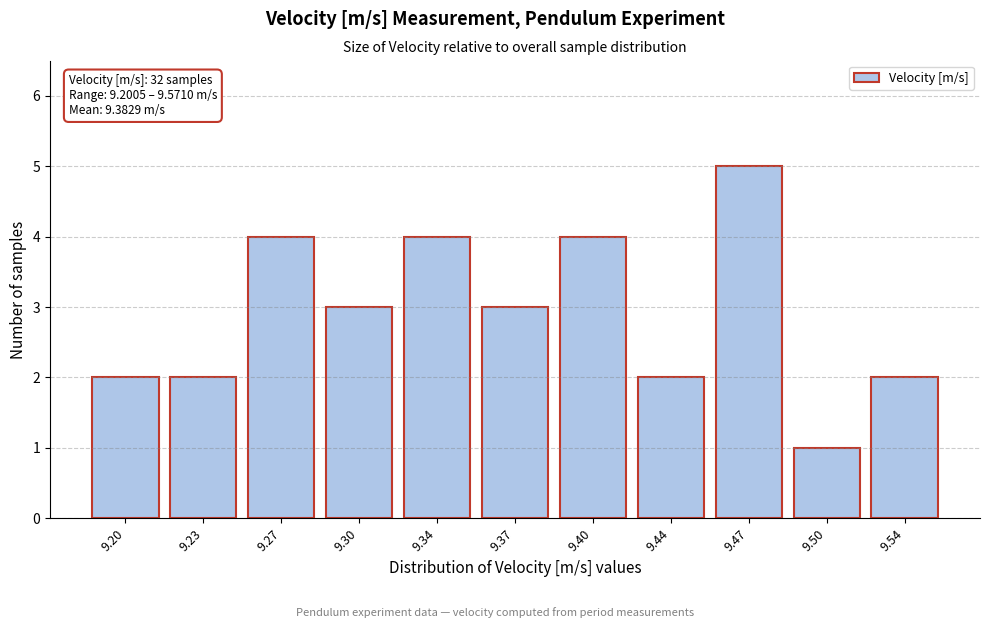

Reading left to right, what are all the values shown in this chart?

2	2	4	3	4	3	4	2	5	1	2